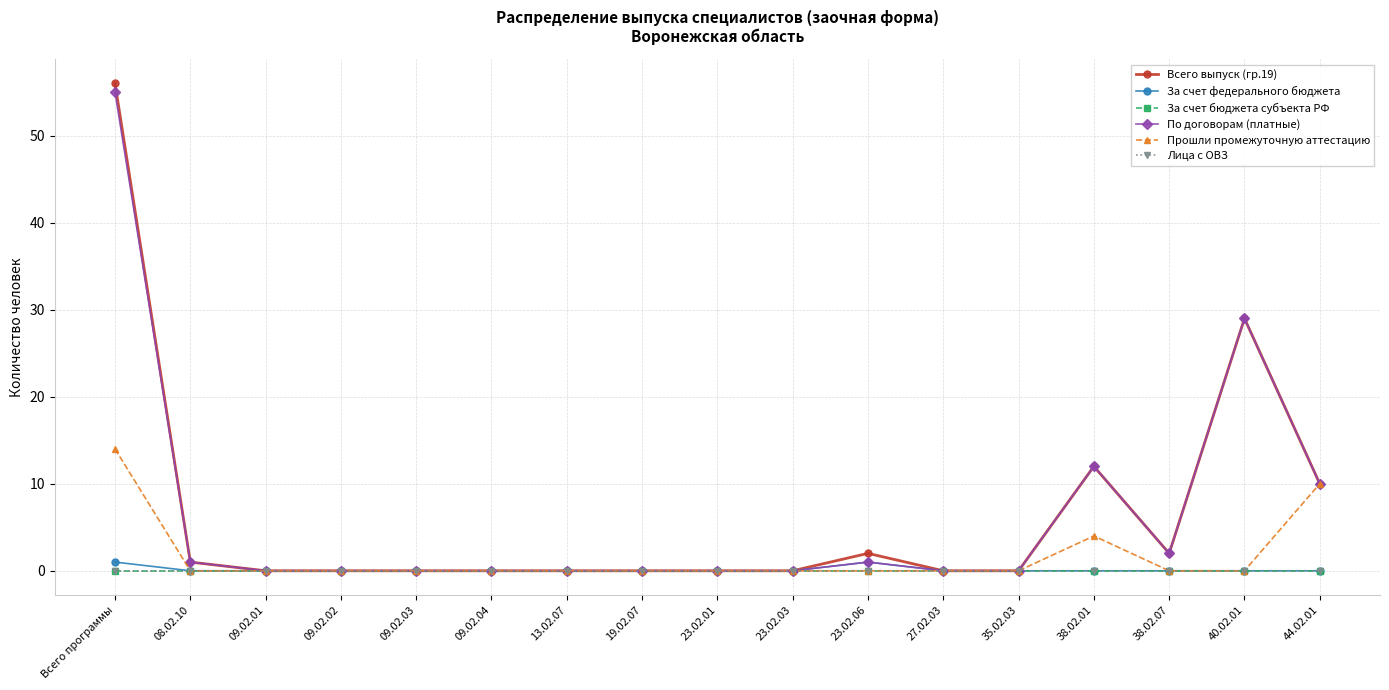

Does the chart have visible grid lines?

Yes